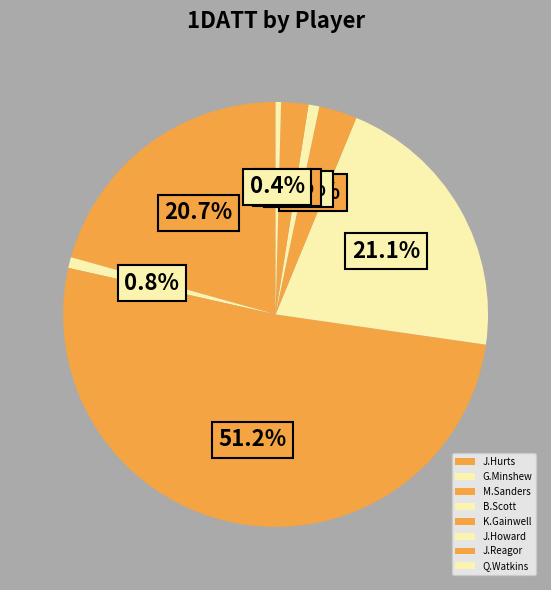

Is it true that J.Reagor is 16% of the pie?

False